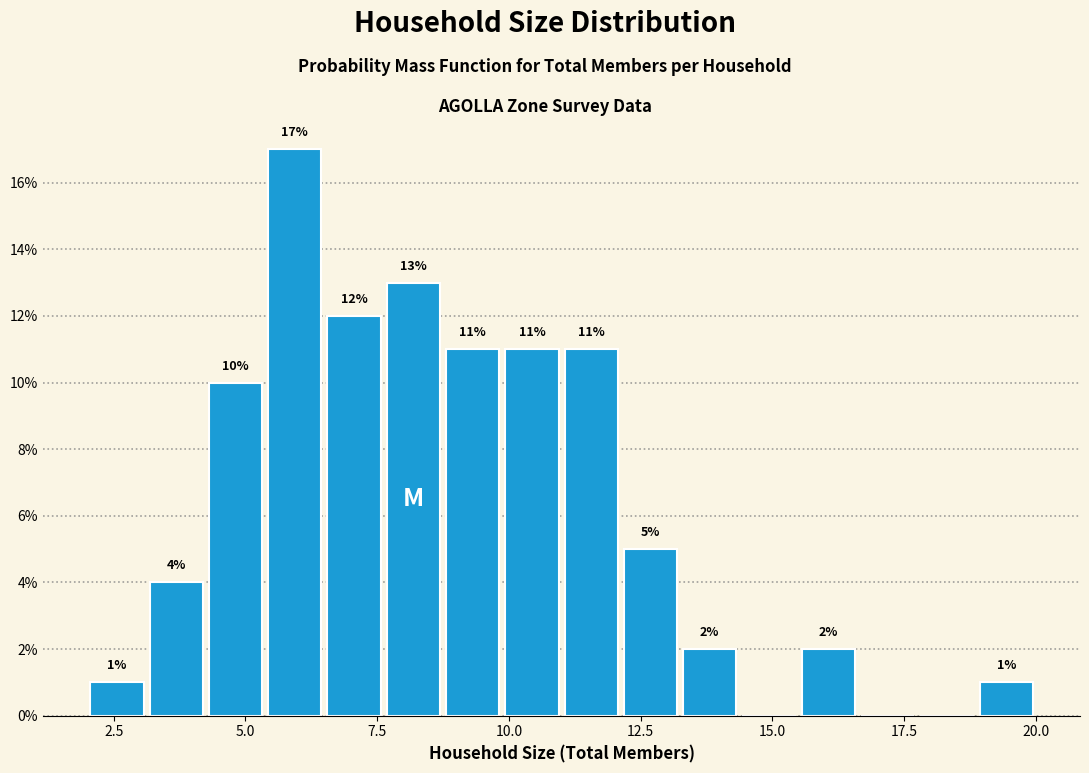

Around what value on the x-axis is the tallest bar? Give the approximate position of its centre, as read against the axis.

6.0